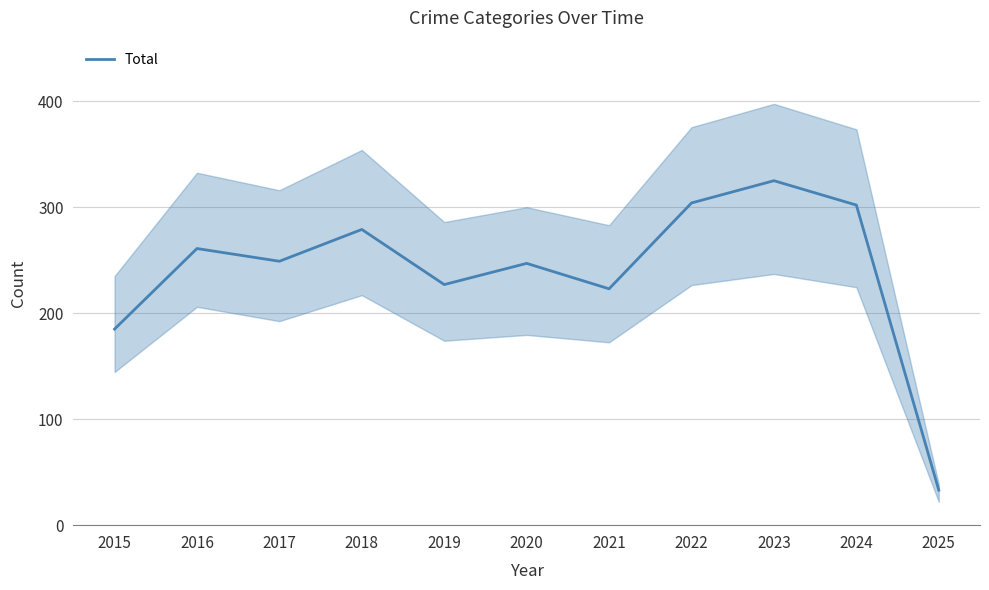

How many points are higher than both their immediate neighbors (excluding endpoints)?

4